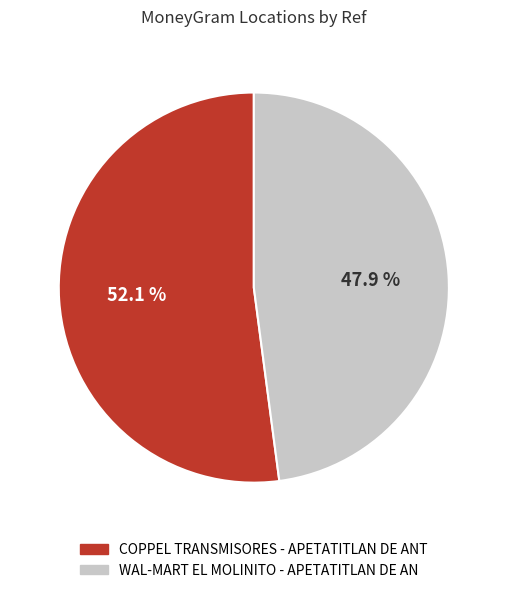

Rank the categories by value from lowest to highest.

WAL-MART EL MOLINITO - APETATITLAN DE AN, COPPEL TRANSMISORES - APETATITLAN DE ANT